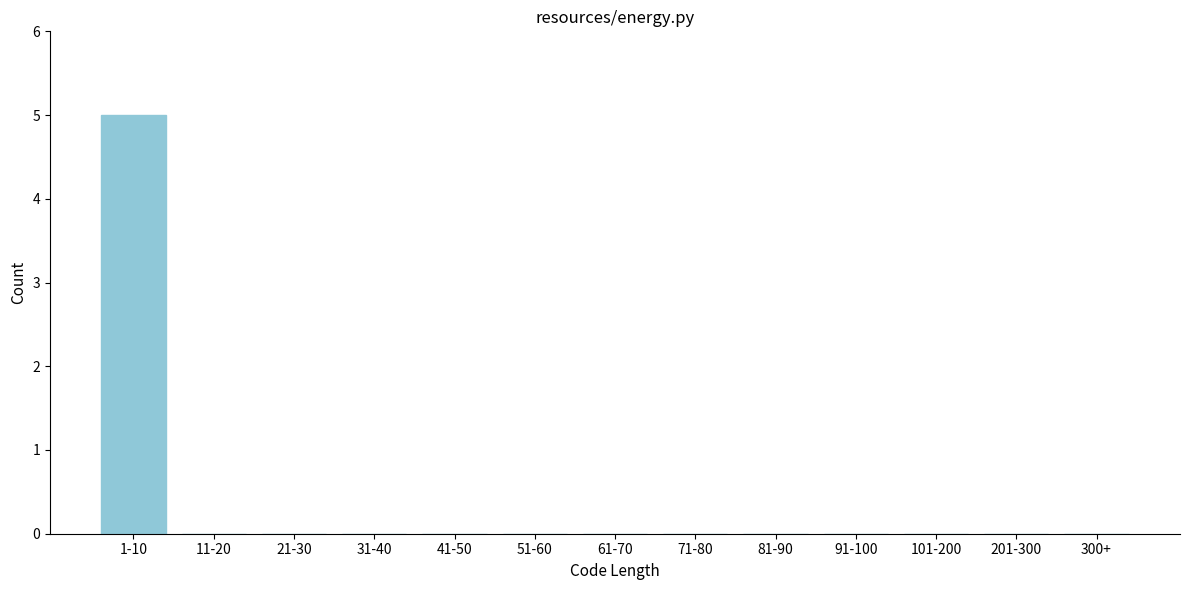

Reading left to right, transcribe all the data shown in this chart.

1-10=5	11-20=0	21-30=0	31-40=0	41-50=0	51-60=0	61-70=0	71-80=0	81-90=0	91-100=0	101-200=0	201-300=0	300+=0